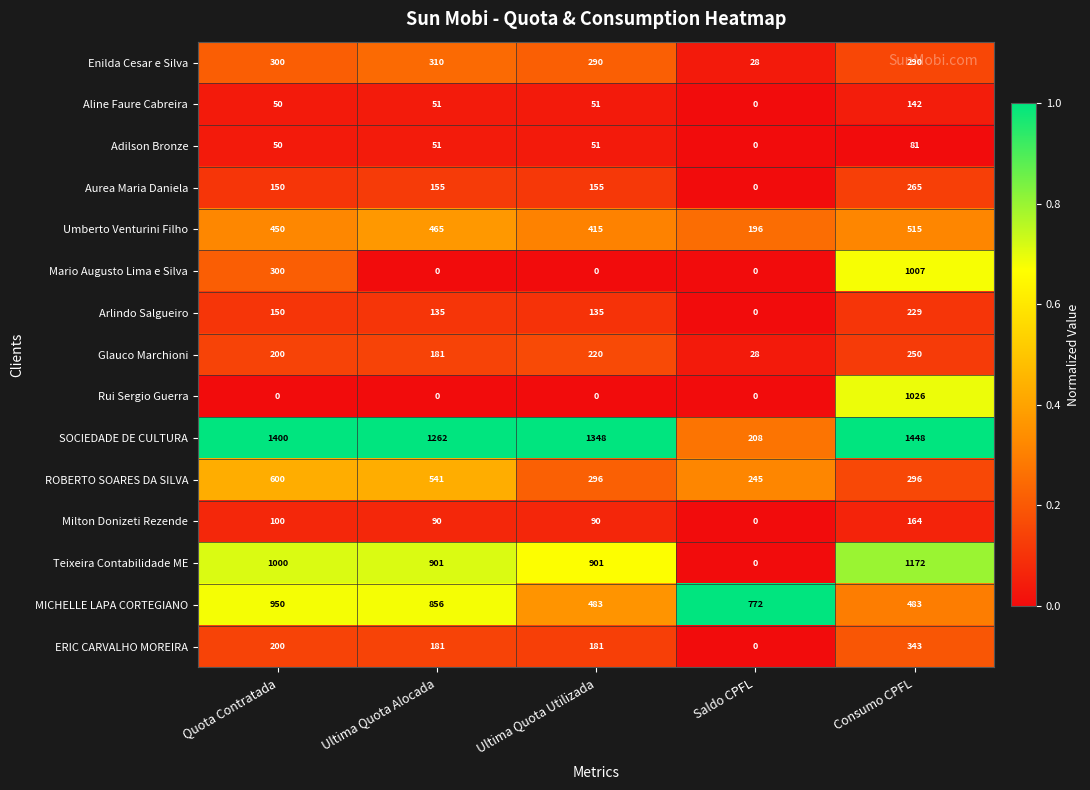

Rank the categories by Umberto Venturini Filho value from highest to lowest.

Consumo CPFL, Ultima Quota Alocada, Quota Contratada, Ultima Quota Utilizada, Saldo CPFL